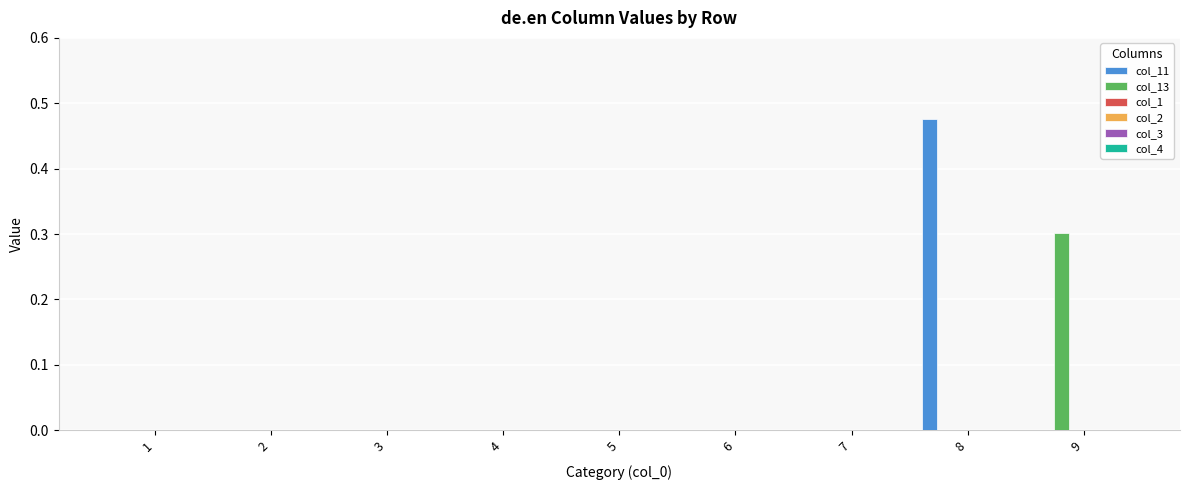

What is the maximum value shown in the chart?

0.5